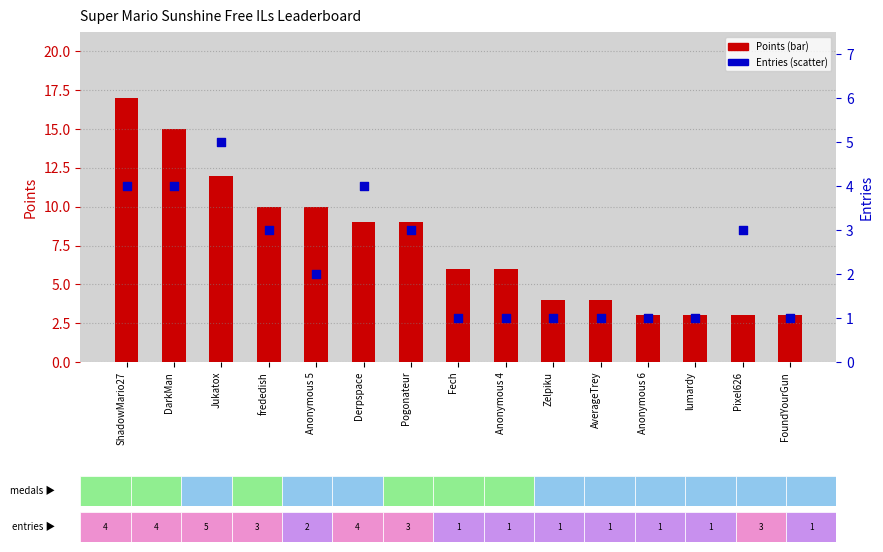

What is the total value across all series at Anonymous 5?

12